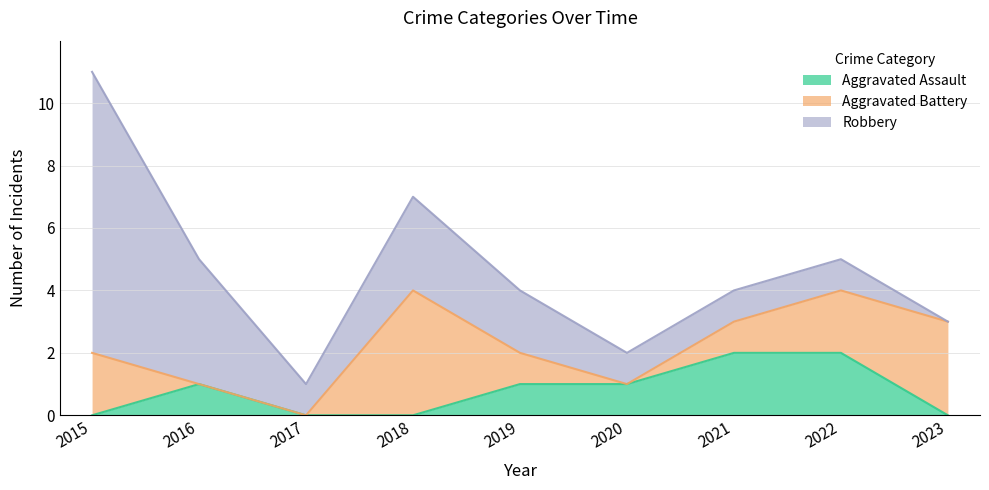

Between 2020 and 2017, which is larger?

2020